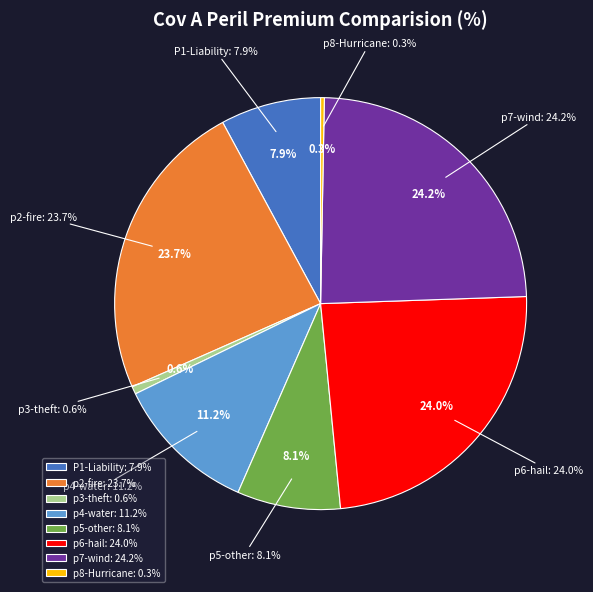

How much of the chart is everything except p2-fire?

76.3%